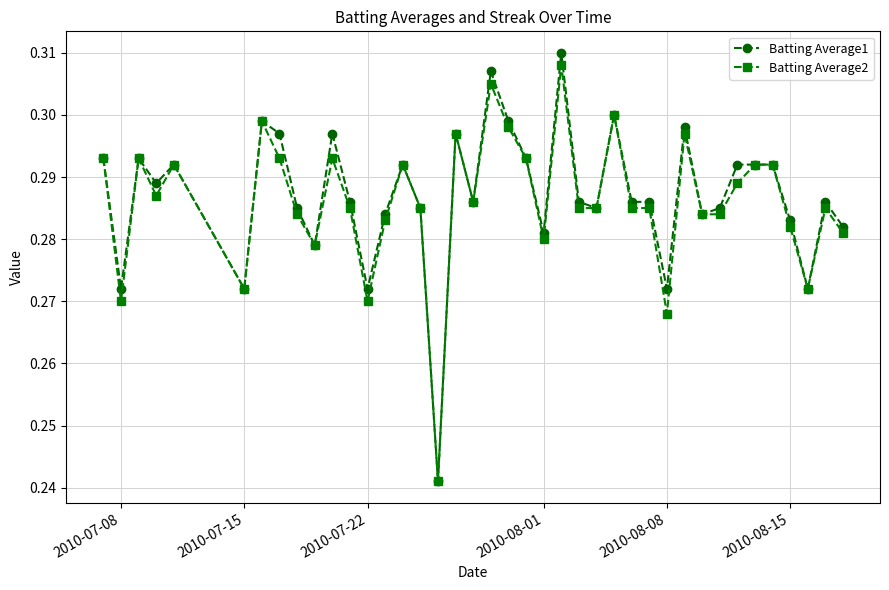

At how many categories does at least one series exceed 0?

40